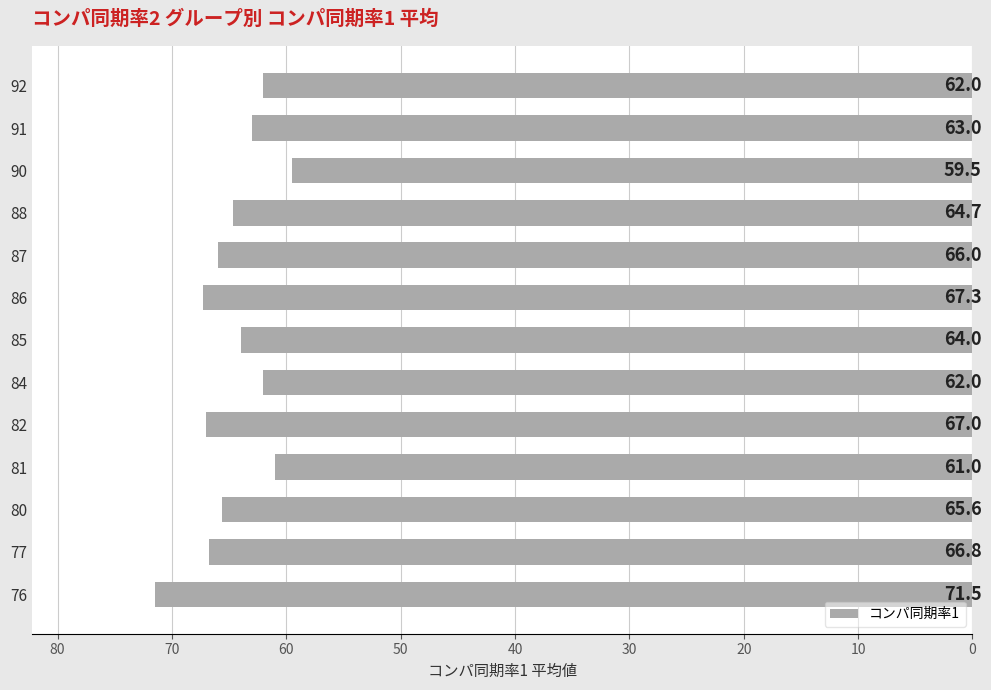

How many distinct data groups are displayed?

1